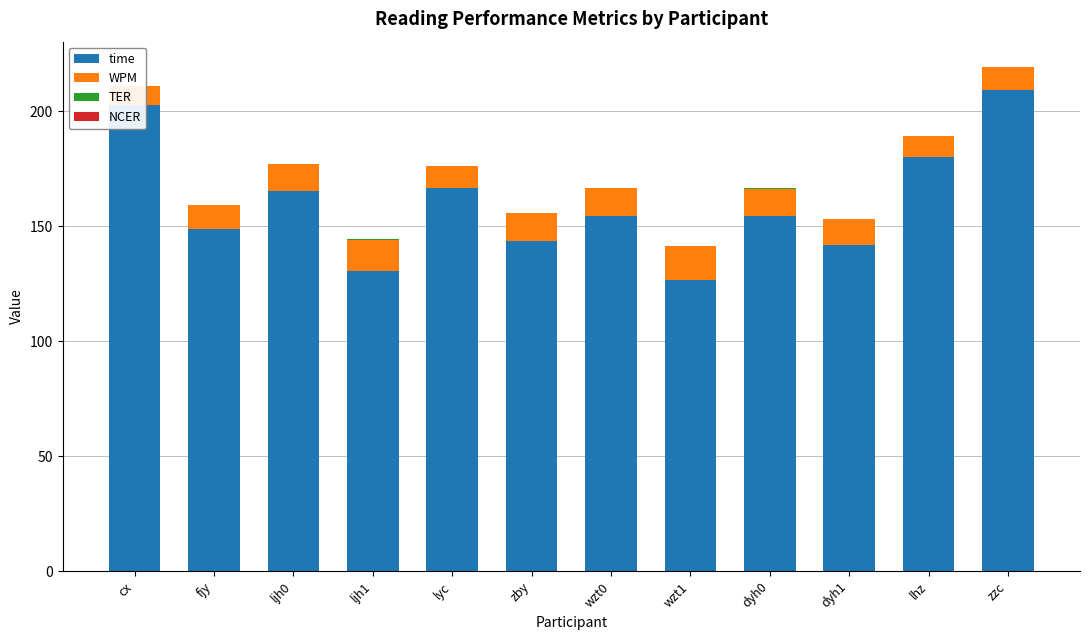

What is the value of the TER bar at the 12th from the left?

0.1